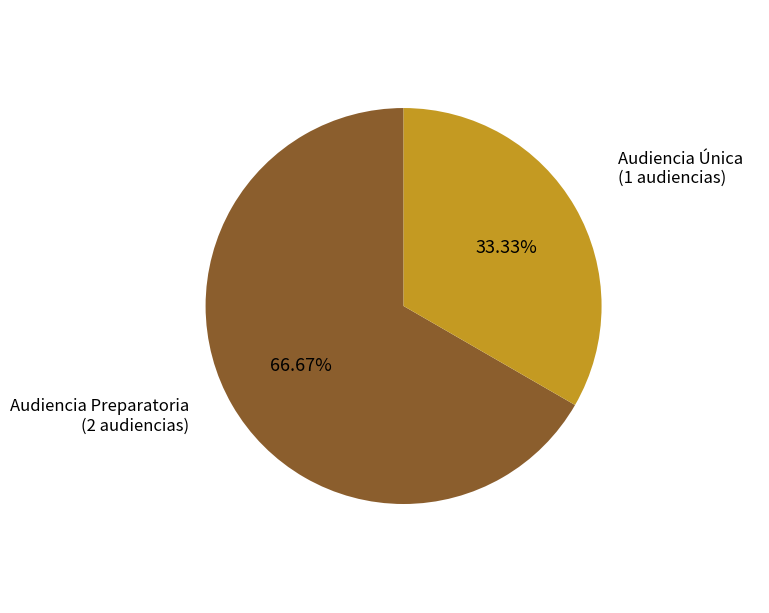

Count the number of slices in the pie.

2